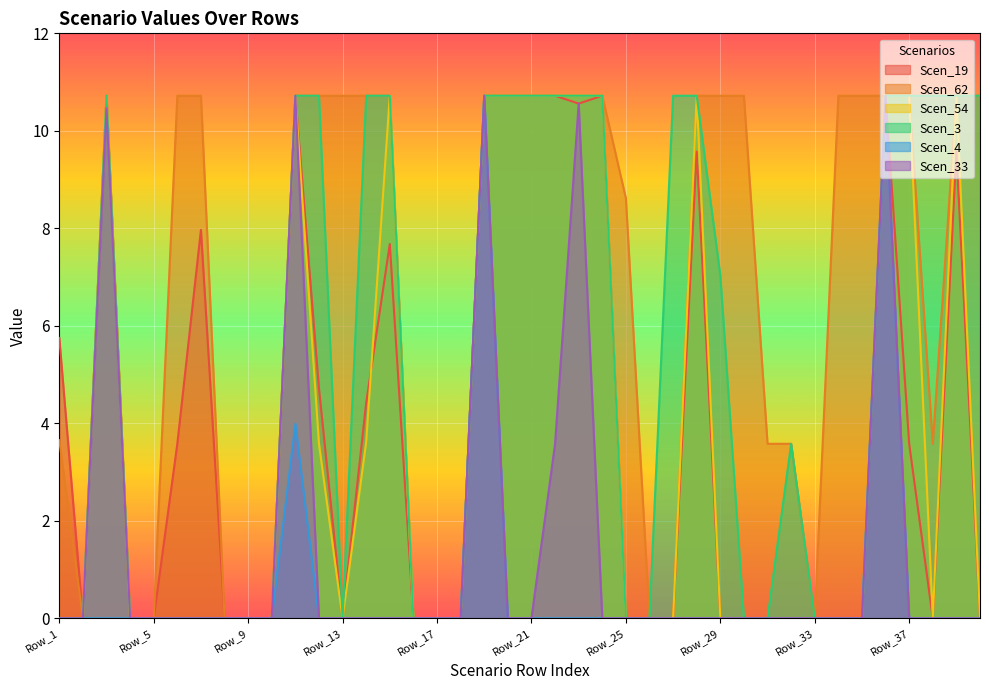

At which label does Scen_33 reach its minimum?

Row_1